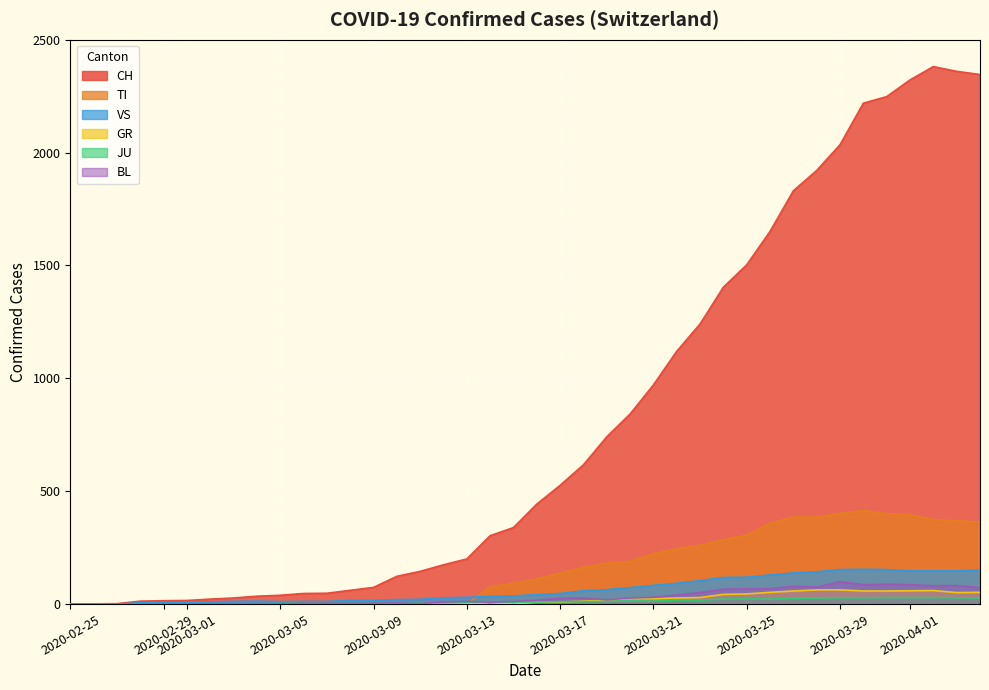

At how many categories does at least one series exceed 1823?

9